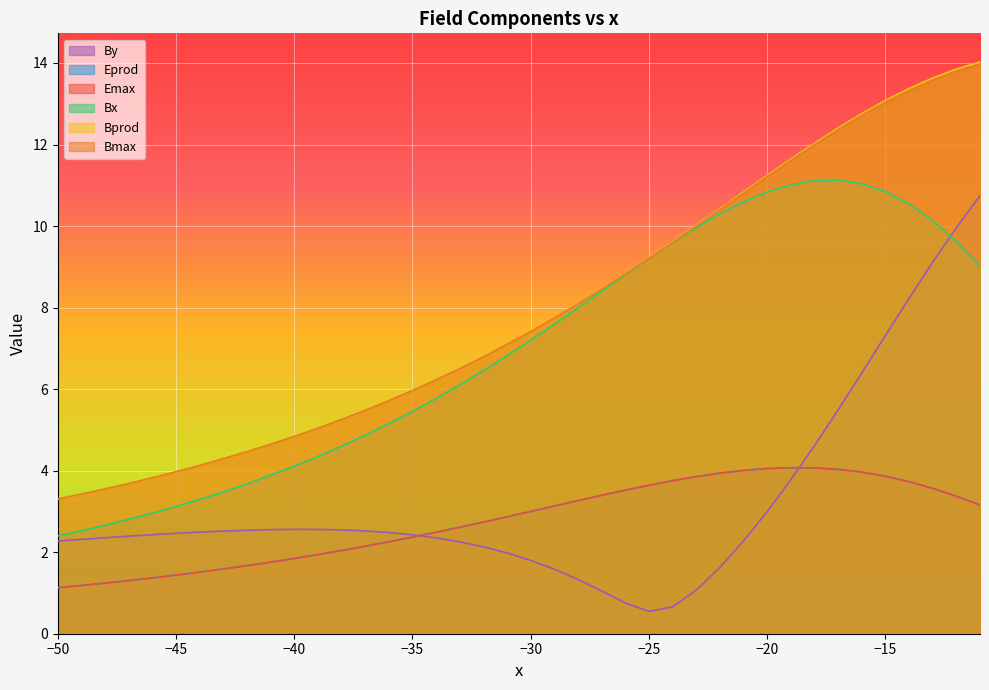

True or false: Bprod has more than 2 points higher than both neighbors.

False